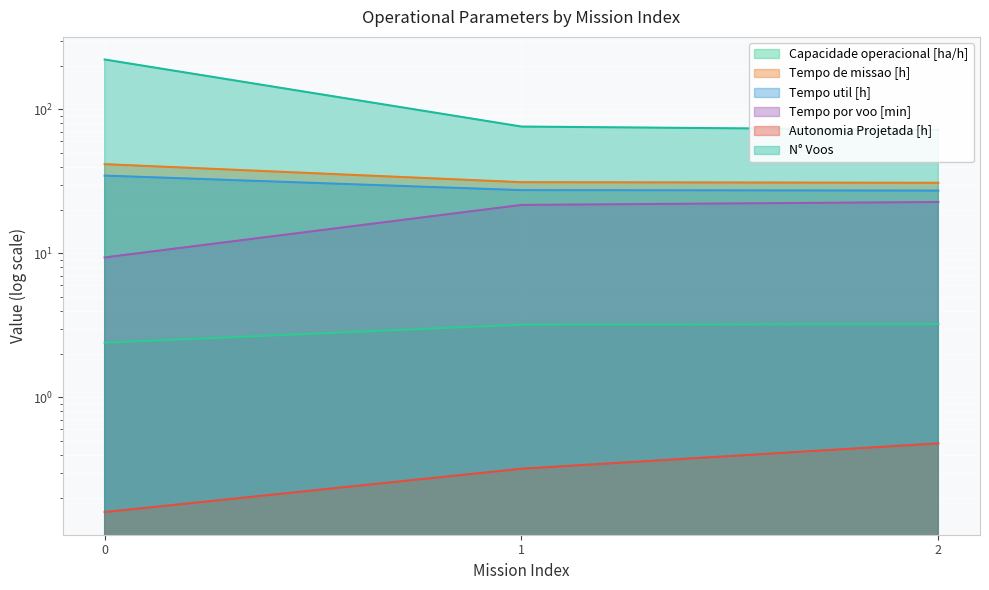

What is the value of the Tempo por voo [min] point at the 3rd from the left?

22.8